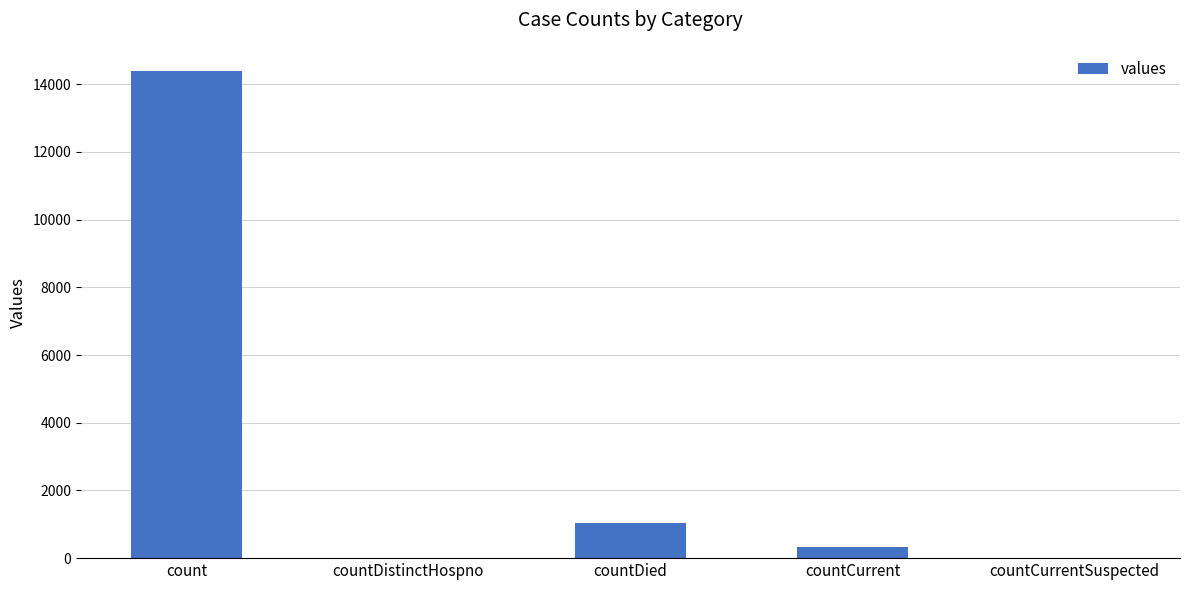

What is the greatest value displayed?

14384